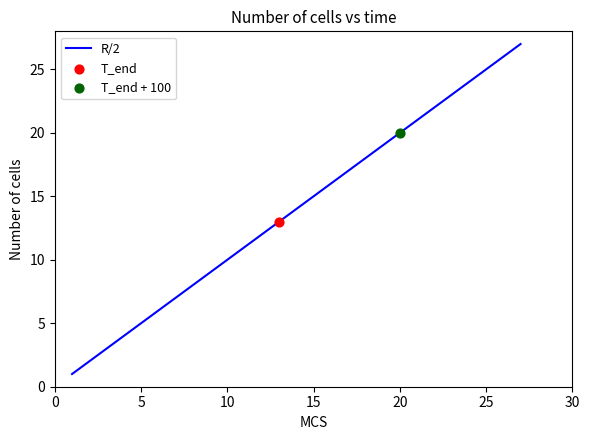

What is the greatest value displayed?

27